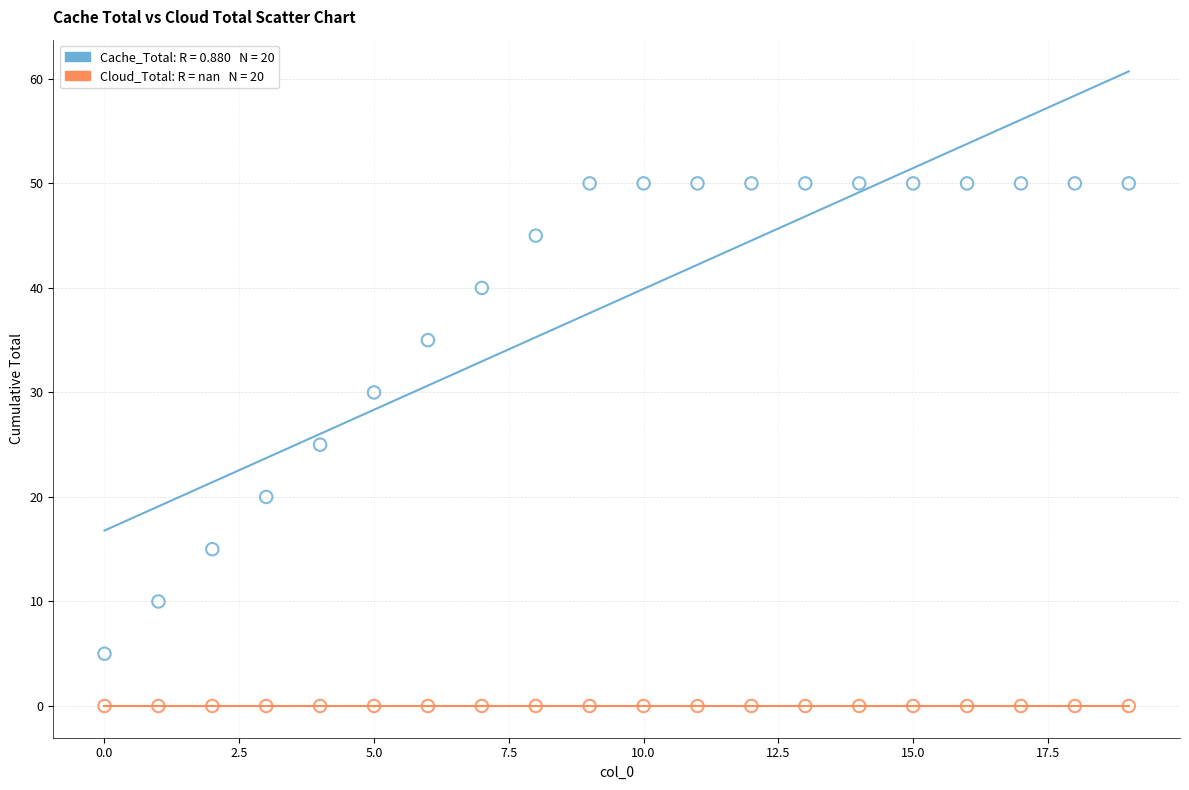

How many points are shown in the scatter plot?

40